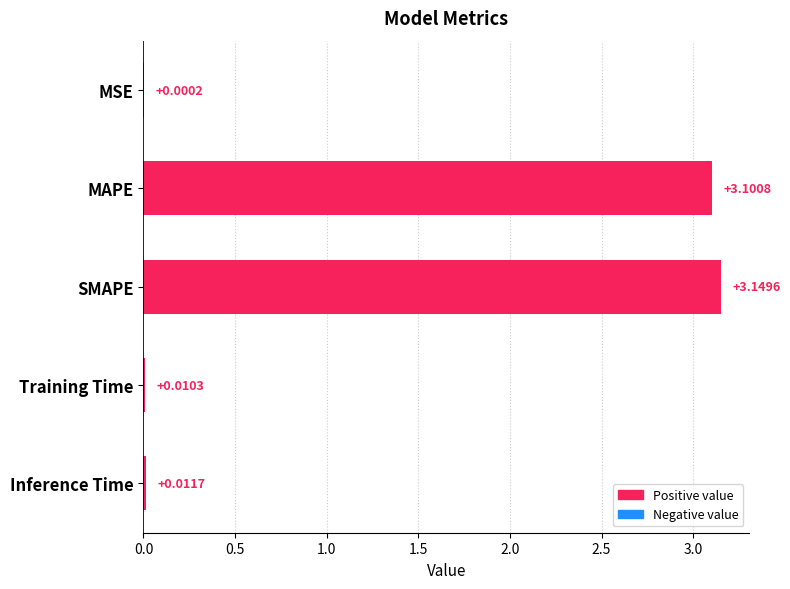

Where is the data nearest to the value 1?

Inference Time